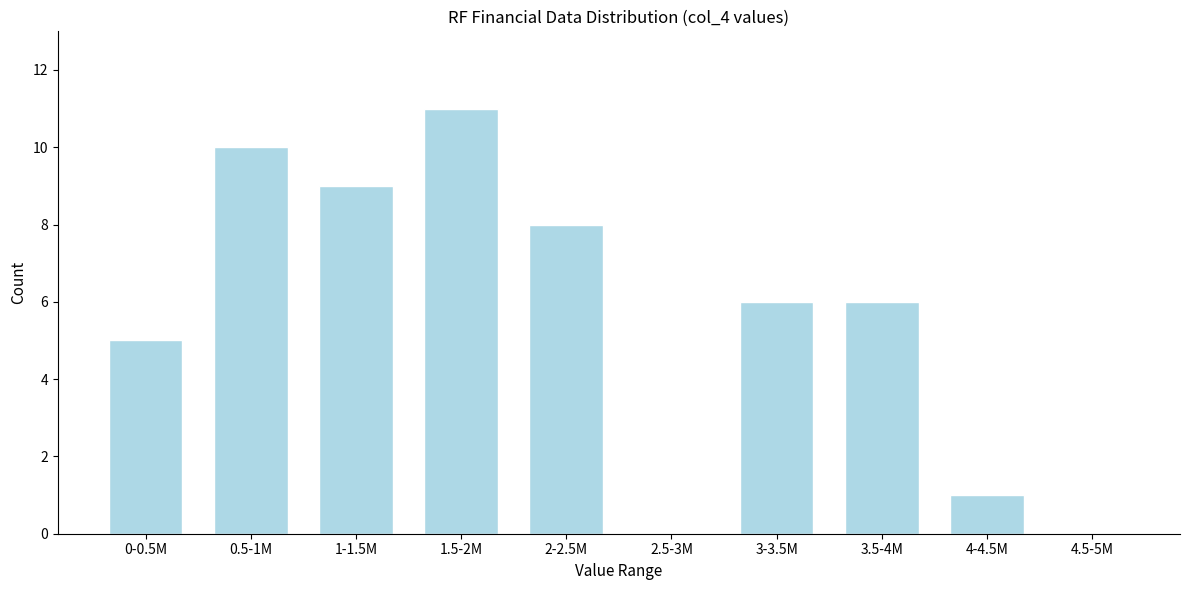

Reading right to left, list all the values displayed in this chart.

4.5-5M=0	4-4.5M=1	3.5-4M=6	3-3.5M=6	2.5-3M=0	2-2.5M=8	1.5-2M=11	1-1.5M=9	0.5-1M=10	0-0.5M=5